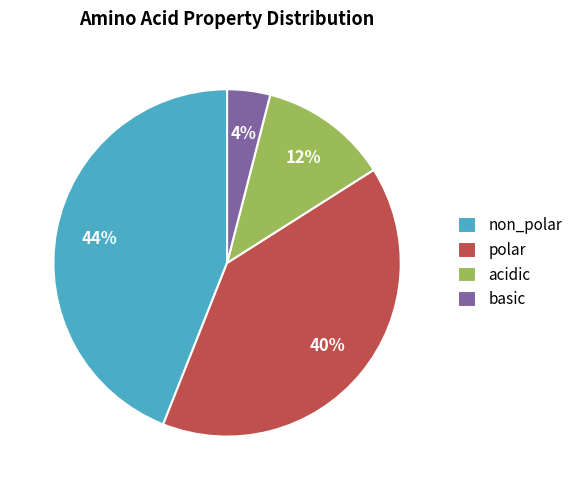

The polar slice represents 40% of the pie. True or false?

True